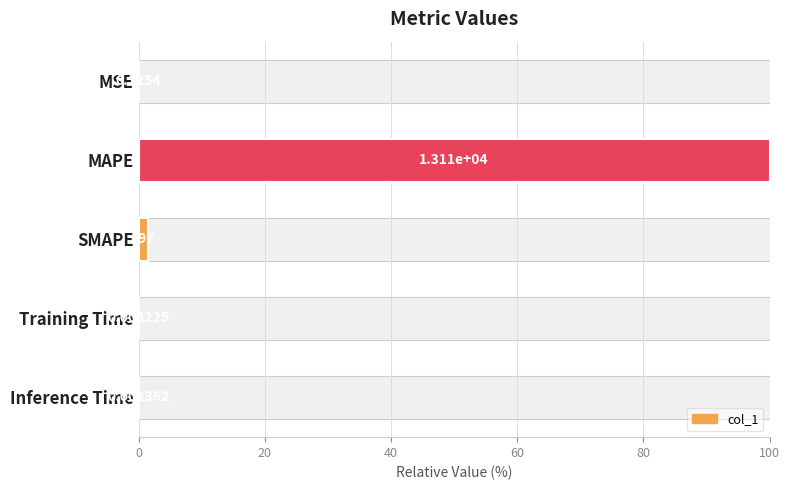

What is the value of the 2nd bar from the left?

100.0